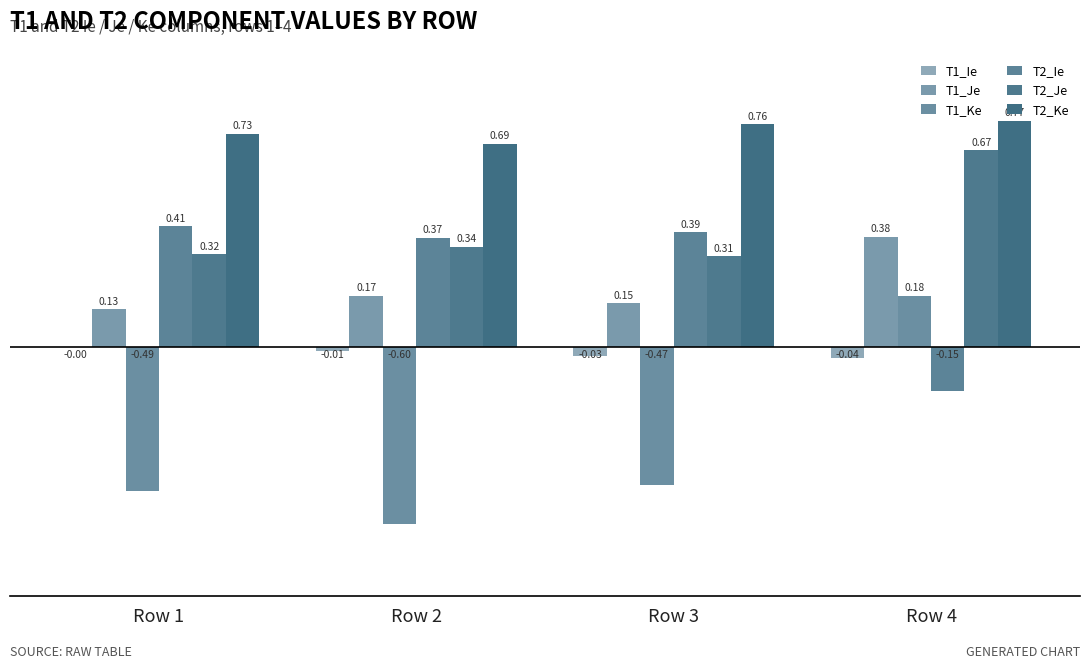

Reading right to left, list all the values displayed in this chart.

T1_Ie: Row 4=-0.0	Row 3=-0.0	Row 2=-0.0	Row 1=-0.0
T1_Je: Row 4=0.4	Row 3=0.1	Row 2=0.2	Row 1=0.1
T1_Ke: Row 4=0.2	Row 3=-0.5	Row 2=-0.6	Row 1=-0.5
T2_Ie: Row 4=-0.2	Row 3=0.4	Row 2=0.4	Row 1=0.4
T2_Je: Row 4=0.7	Row 3=0.3	Row 2=0.3	Row 1=0.3
T2_Ke: Row 4=0.8	Row 3=0.8	Row 2=0.7	Row 1=0.7